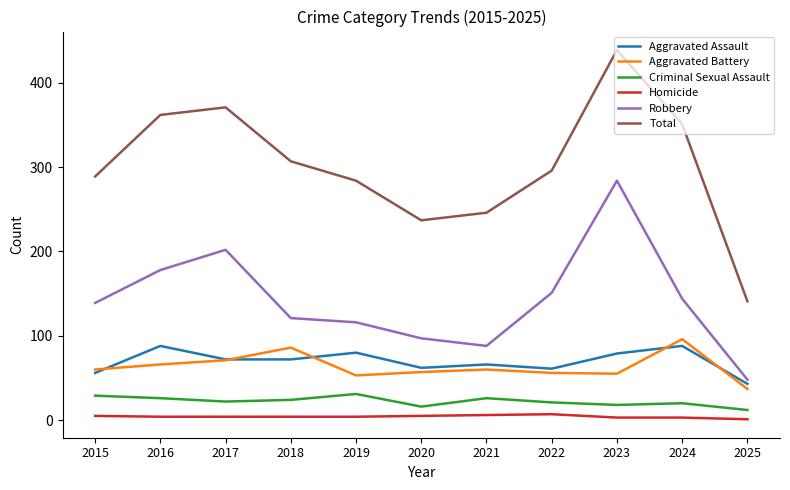

Which series has the largest range (max minus min)?

Total